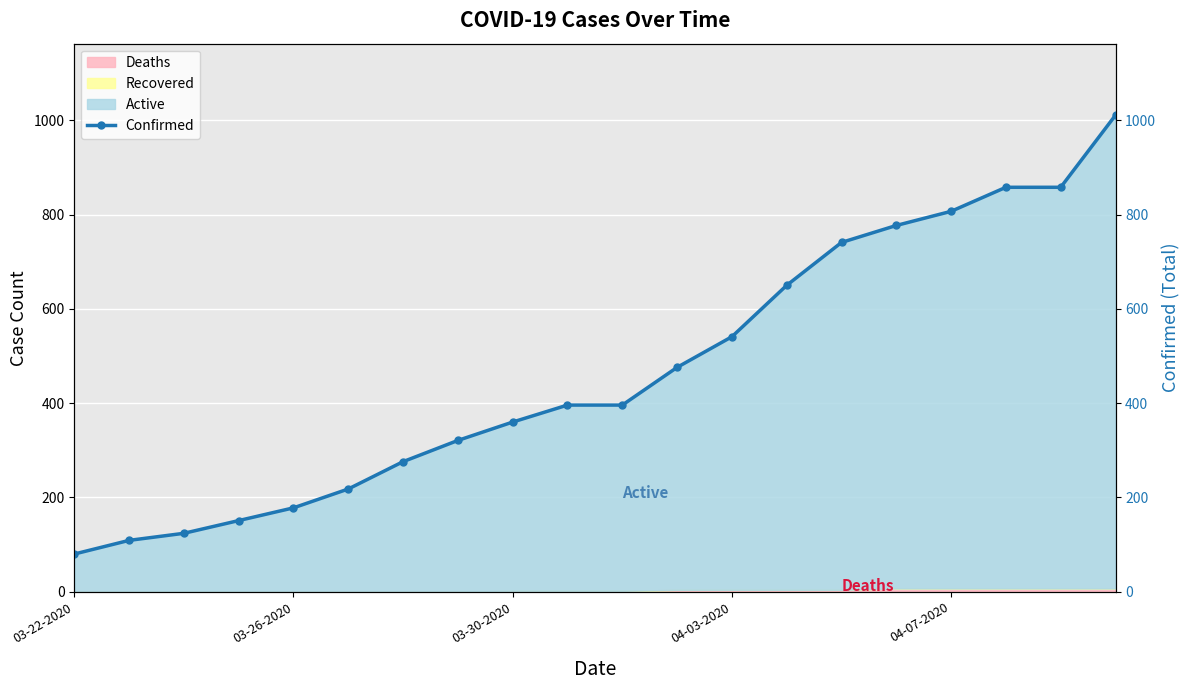

How many lines are shown in the chart?

1